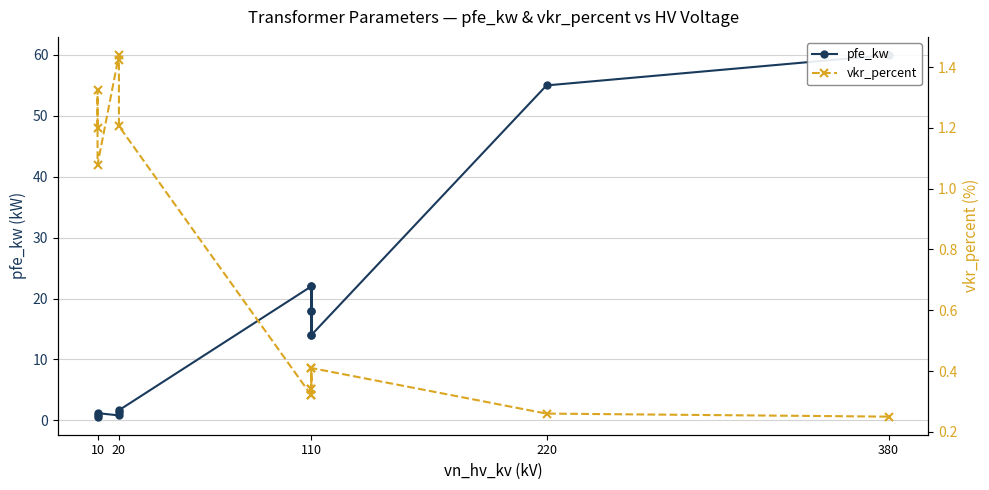

What is the highest value of the vkr_percent series?

1.4